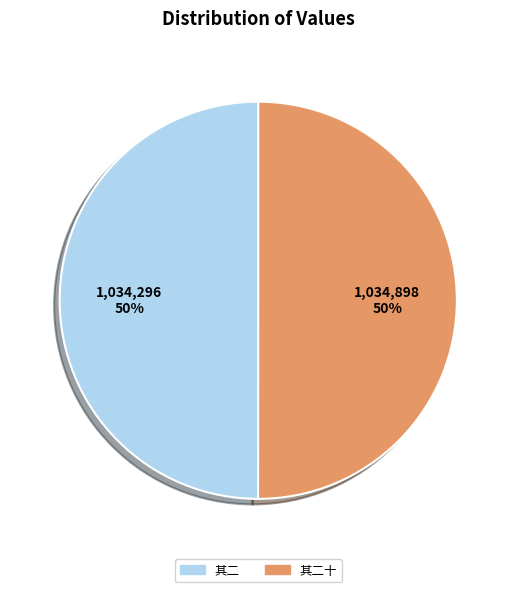

Approximately how many times larger is the value at 其二 compared to 其二十?

1.0